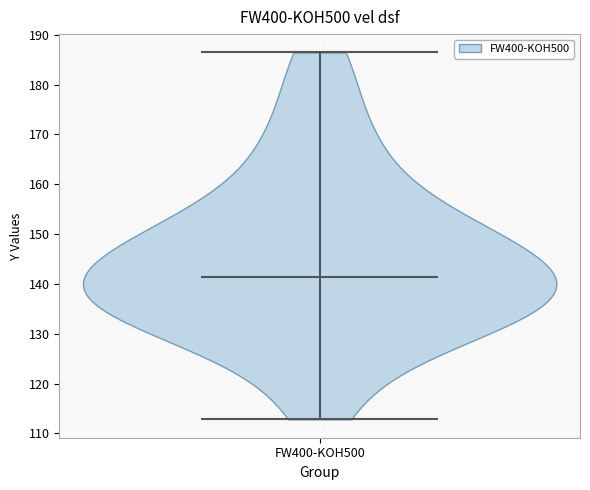

Read this violin plot against the y-axis: where its median line is, and the lowest and highest points the violin reaches. The values are not printed on the chart, so give them approximately, as read against the axis.

median line 141, lowest point 113, highest point 186